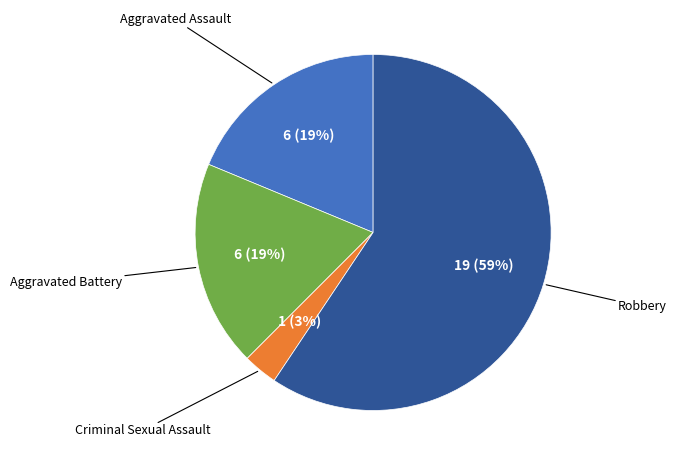

To the nearest percent, what is the average slice percentage?

25%